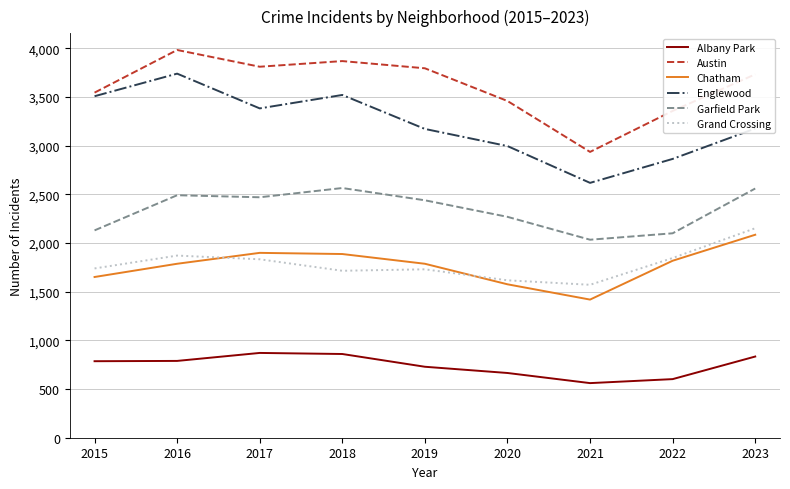

At which label does Garfield Park reach its minimum?

2021